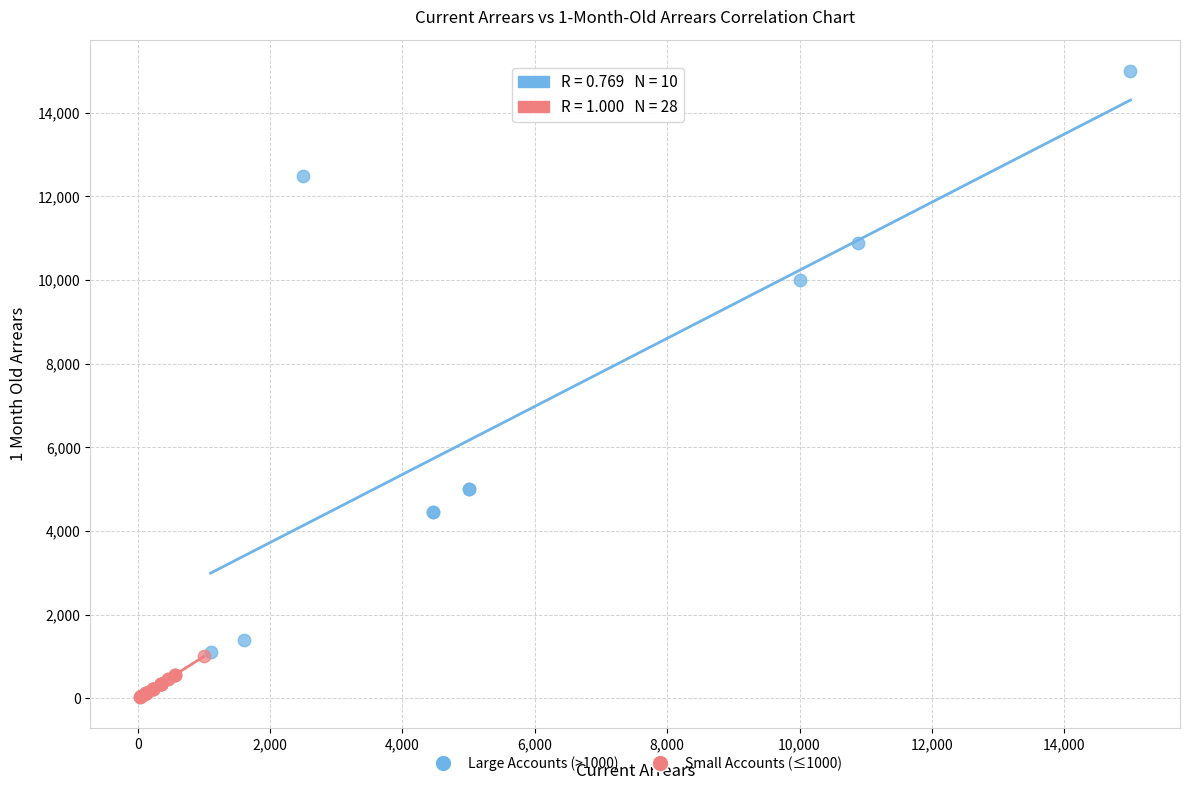

Which series contains the lowest Y value?

Small Accounts (≤1000)